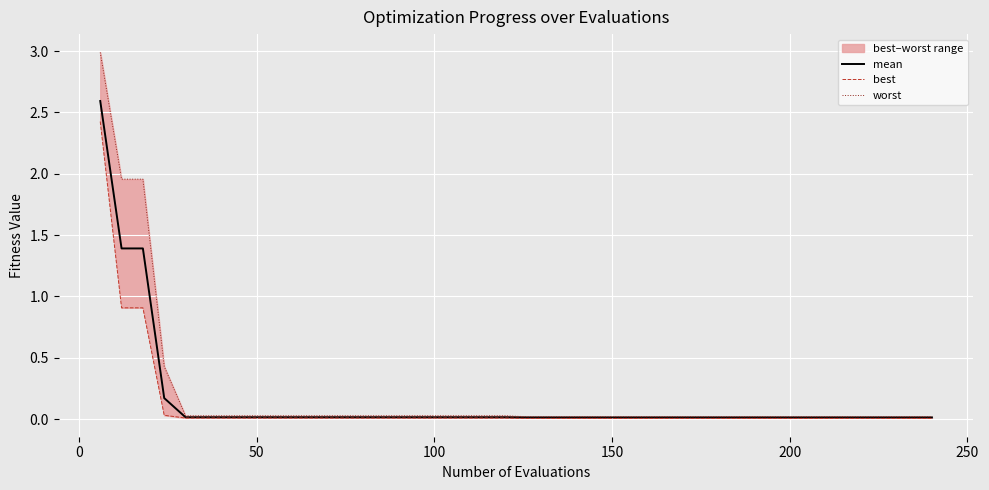

Is it true that best equals 0.0 at 11?

False